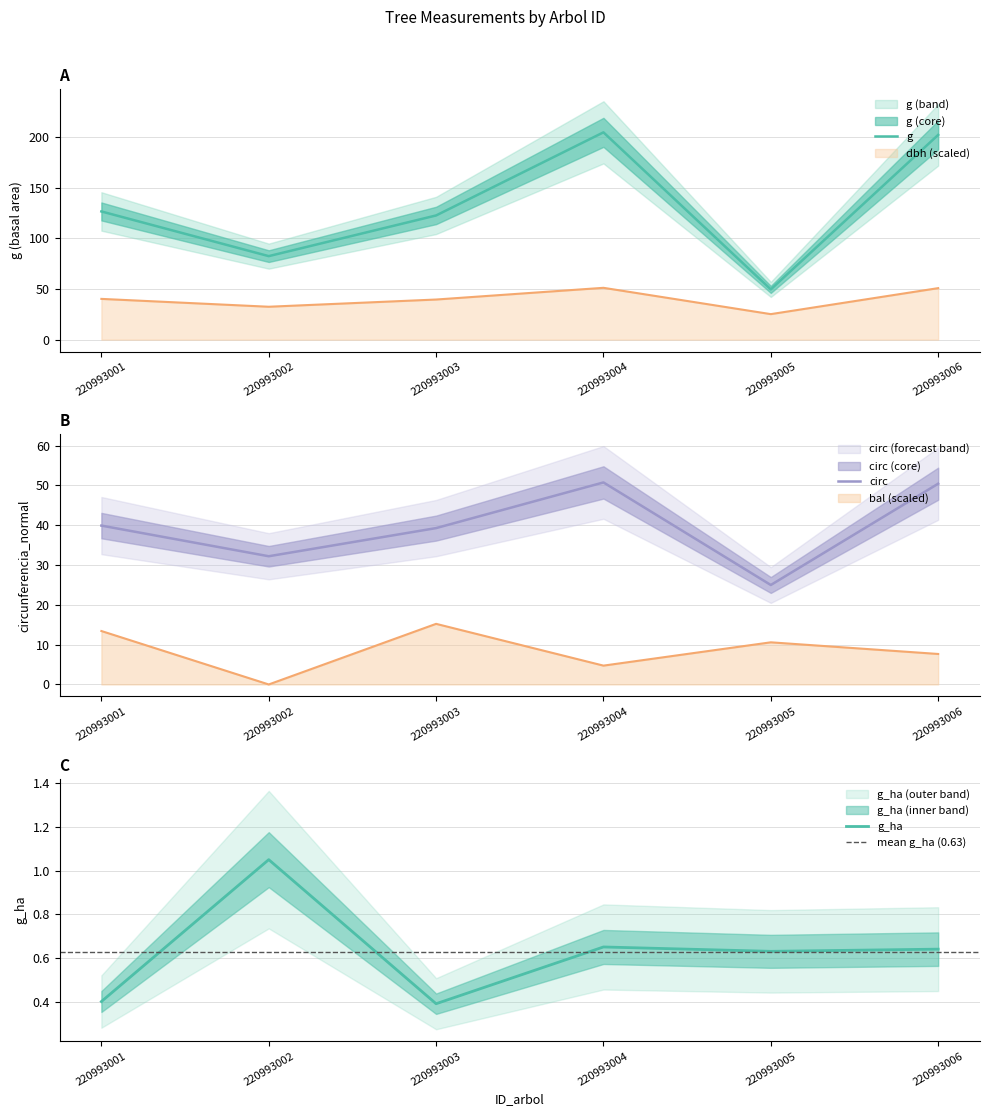

True or false: dbh has a value of 66.7 at 220993001.

False